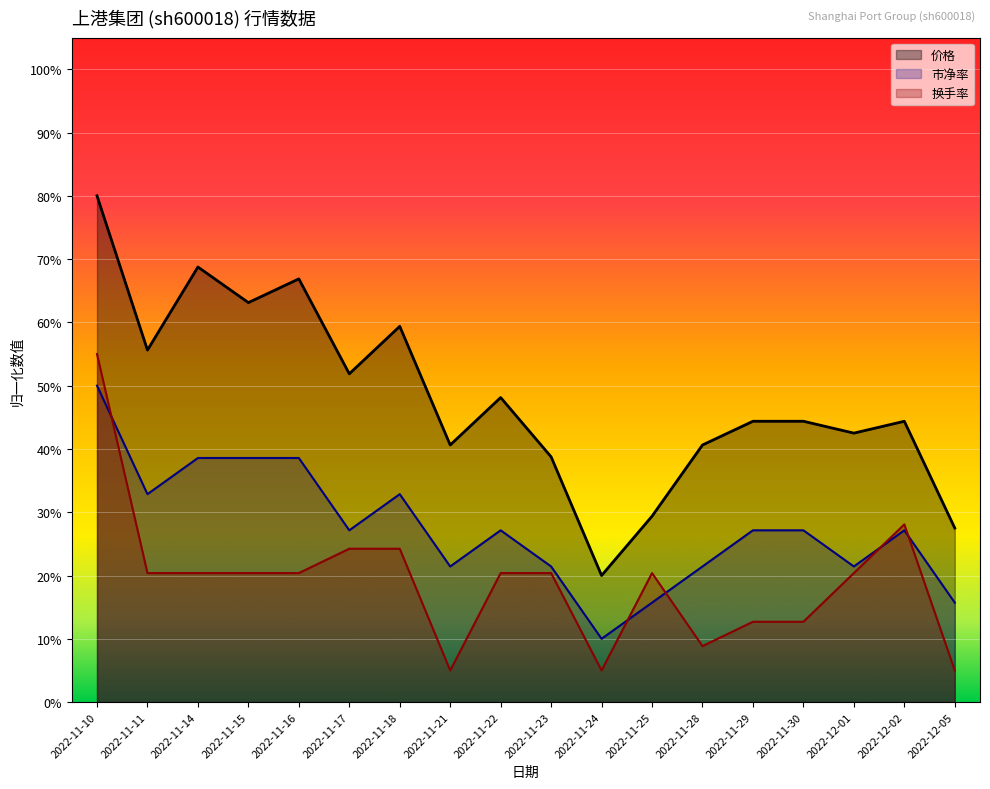

Is it true that 价格 equals 0.6 at 2022-11-28?

False